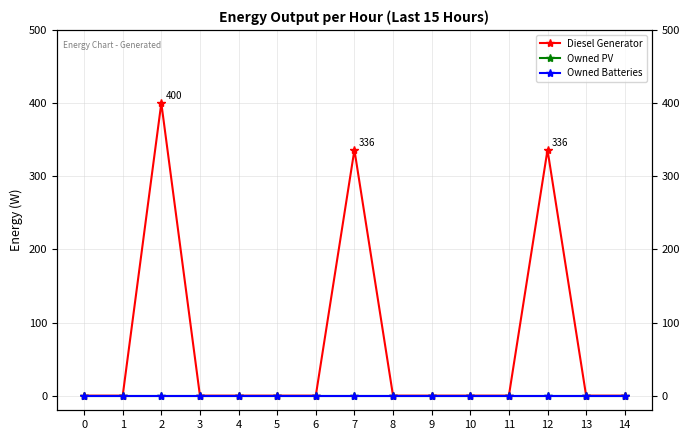

Reading left to right, transcribe all the data shown in this chart.

Diesel Generator: 0=0	1=0	2=400	3=0	4=0	5=0	6=0	7=336	8=0	9=0	10=0	11=0	12=336	13=0	14=0
Owned PV: 0=0	1=0	2=0	3=0	4=0	5=0	6=0	7=0	8=0	9=0	10=0	11=0	12=0	13=0	14=0
Owned Batteries: 0=0	1=0	2=0	3=0	4=0	5=0	6=0	7=0	8=0	9=0	10=0	11=0	12=0	13=0	14=0